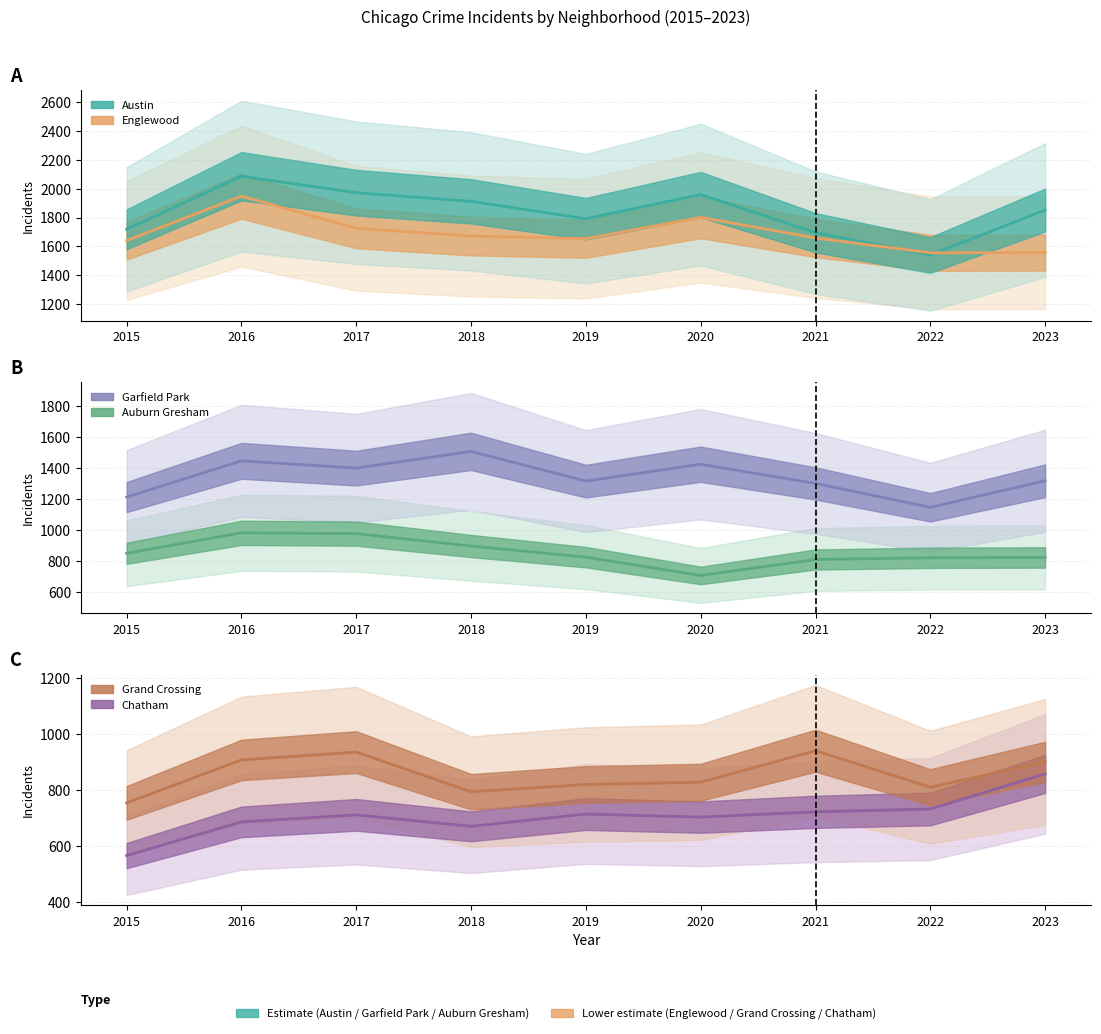

How many lines are shown in the chart?

6